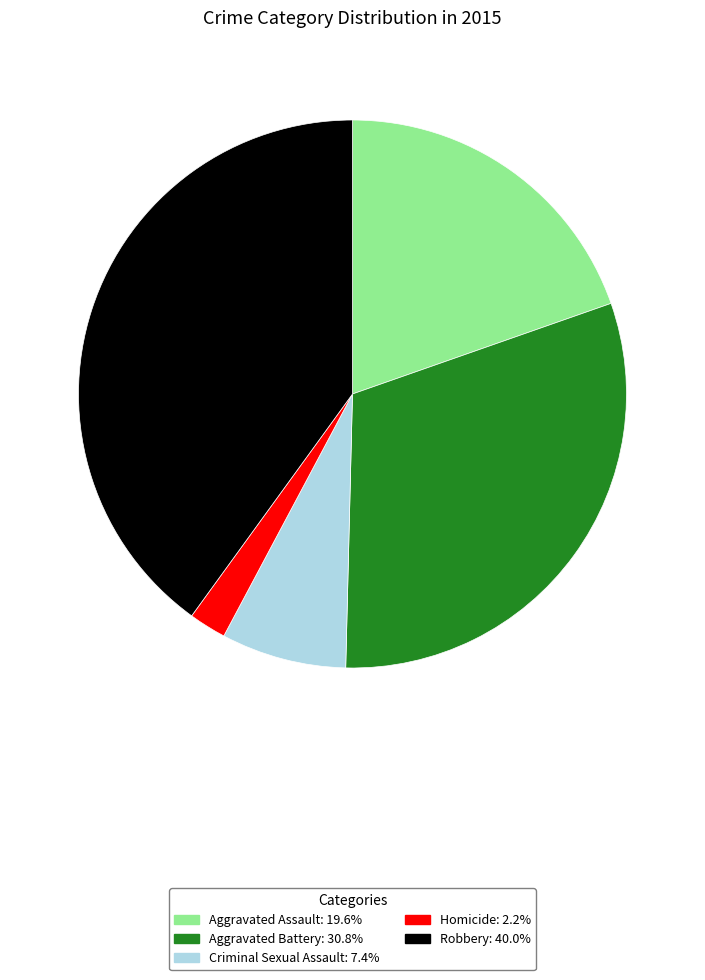

True or false: Aggravated Battery accounts for 31% of the total.

True